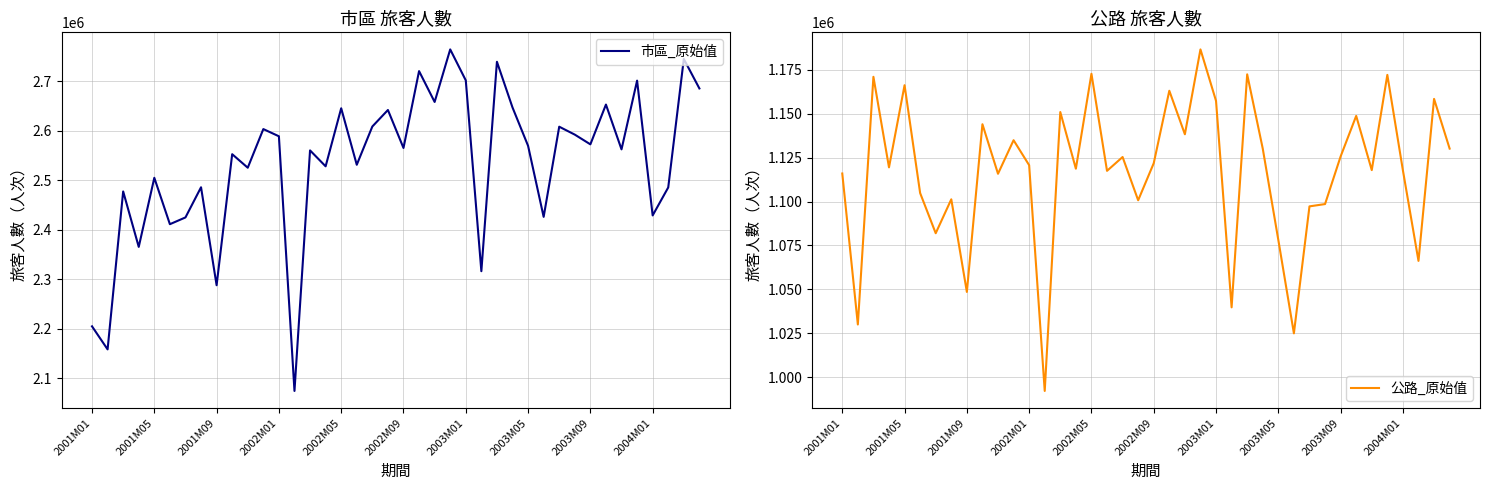

List the series in order of their peak value, highest first.

市區_原始值, 公路_原始值